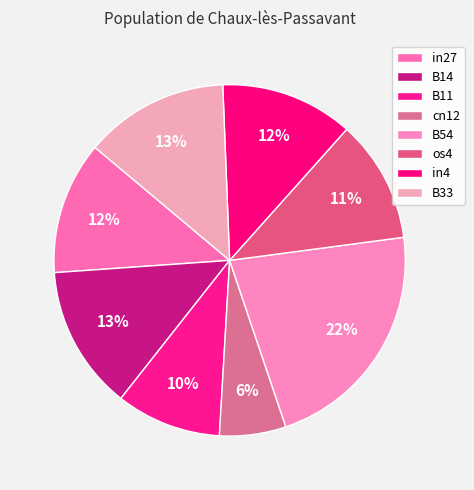

Count the number of slices in the pie.

8